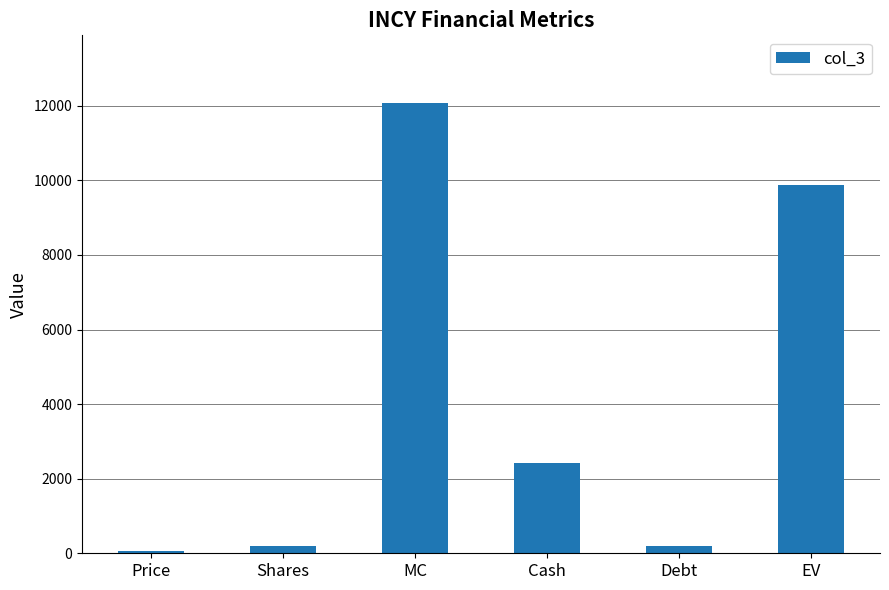

What is the difference between the second highest and minimum values?

9815.9